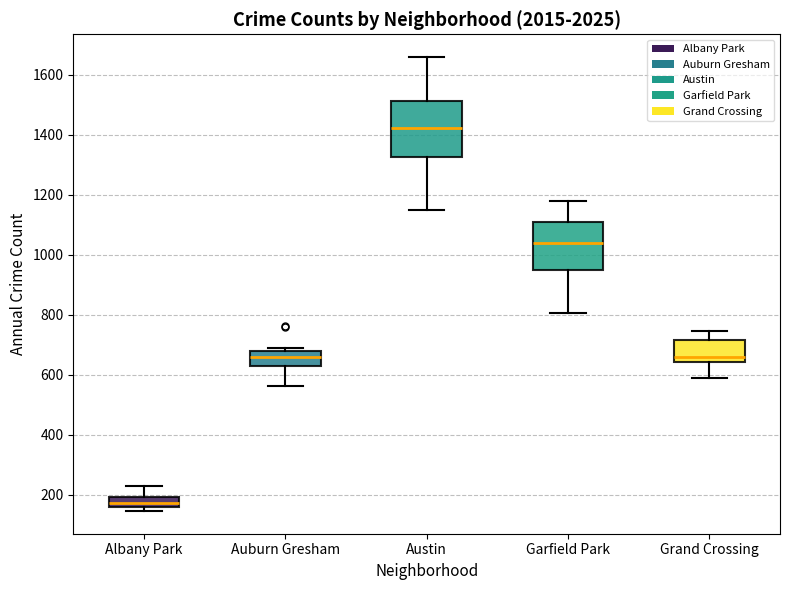

Which box has the highest median line?

Austin